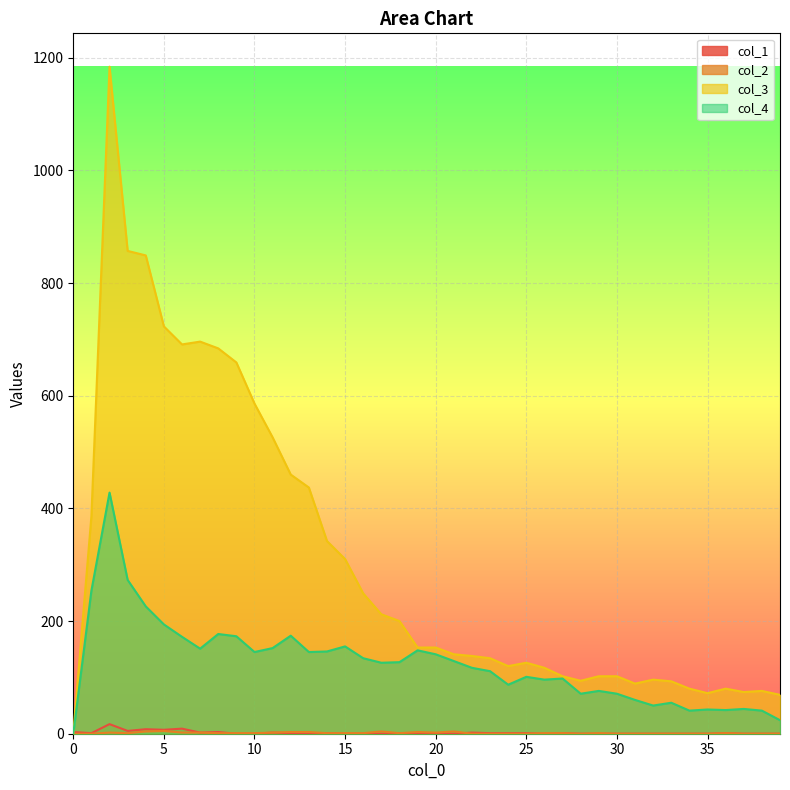

Reading right to left, transcribe all the data shown in this chart.

col_1: 39=0	38=0	37=0	36=1	35=0	34=0	33=0	32=0	31=0	30=0	29=0	28=0	27=1	26=0	25=1	24=1	23=1	22=2	21=0	20=1	19=0	18=1	17=0	16=0	15=0	14=1	13=1	12=1	11=2	10=0	9=0	8=3	7=2	6=9	5=7	4=8	3=5	2=17	1=1	0=3
col_2: 39=0	38=0	37=0	36=1	35=0	34=0	33=0	32=0	31=0	30=0	29=1	28=0	27=1	26=1	25=0	24=0	23=0	22=0	21=4	20=2	19=3	18=1	17=4	16=1	15=1	14=1	13=3	12=3	11=2	10=1	9=1	8=1	7=2	6=2	5=5	4=4	3=1	2=2	1=0	0=0
col_3: 39=69	38=76	37=74	36=80	35=72	34=80	33=93	32=96	31=89	30=102	29=102	28=94	27=102	26=117	25=126	24=120	23=134	22=138	21=141	20=153	19=153	18=200	17=212	16=249	15=310	14=342	13=437	12=460	11=526	10=586	9=659	8=684	7=696	6=691	5=723	4=849	3=857	2=1184	1=386	0=0
col_4: 39=24	38=41	37=44	36=42	35=43	34=41	33=55	32=50	31=60	30=71	29=76	28=71	27=98	26=96	25=101	24=87	23=111	22=117	21=129	20=141	19=148	18=127	17=126	16=134	15=155	14=146	13=145	12=174	11=152	10=145	9=173	8=177	7=151	6=172	5=194	4=226	3=273	2=428	1=254	0=0